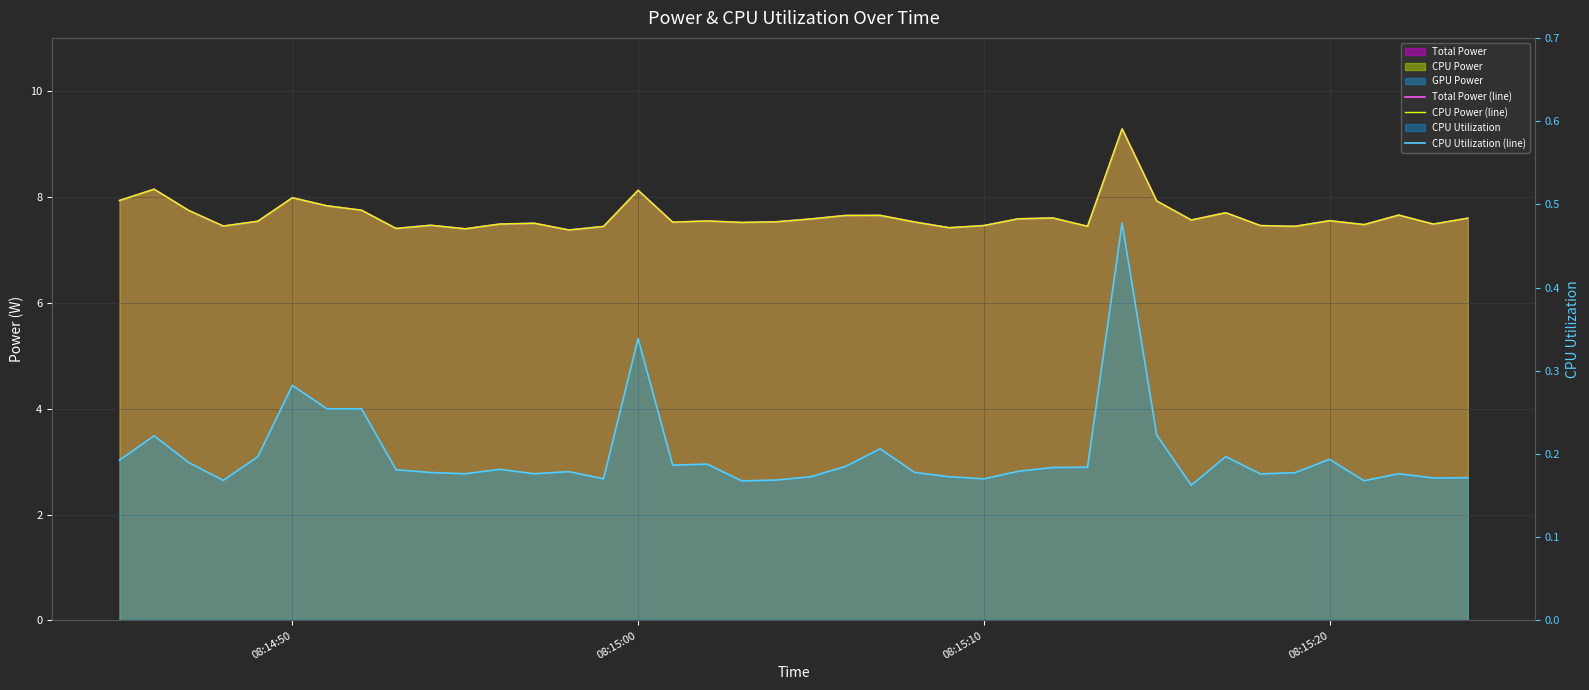

What is the minimum value shown in the chart?

0.2